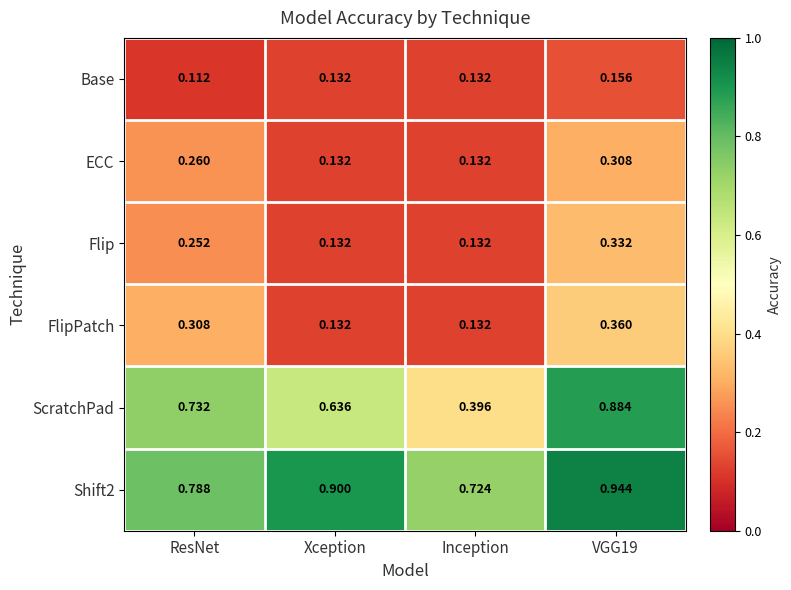

Which series has the widest spread of values?

ScratchPad